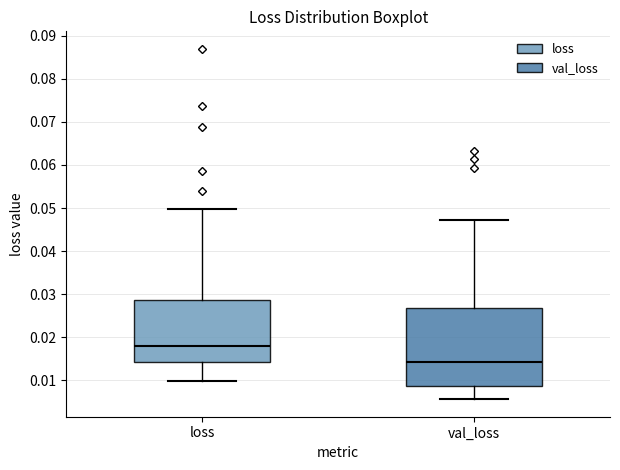

Reading left to right, transcribe this box plot: for each box, give where its median line is, the range the box spans, and where its two whiskers end, as read against the y-axis. The values are not printed on the chart, so give them approximately, as read against the axis.

loss: median 0.018, box 0.014 to 0.029, whiskers 0.010 to 0.050
val_loss: median 0.014, box 0.009 to 0.027, whiskers 0.006 to 0.047